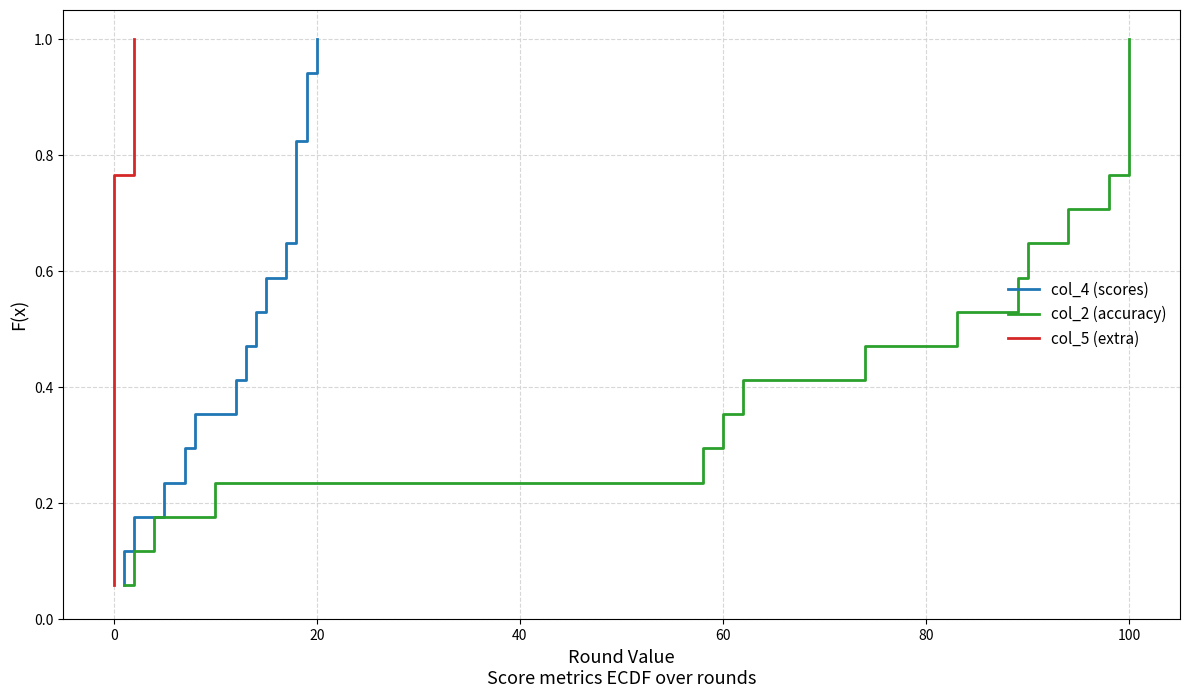

Reading left to right, list all the values displayed in this chart.

col_4 (scores): 0.1	0.1	0.2	0.2	0.3	0.4	0.4	0.5	0.5	0.6	0.6	0.7	0.8	0.8	0.9	0.9	1.0
col_2 (accuracy): 0.1	0.1	0.2	0.2	0.3	0.4	0.4	0.5	0.5	0.6	0.6	0.7	0.8	0.8	0.9	0.9	1.0
col_5 (extra): 0.1	0.1	0.2	0.2	0.3	0.4	0.4	0.5	0.5	0.6	0.6	0.7	0.8	0.8	0.9	0.9	1.0